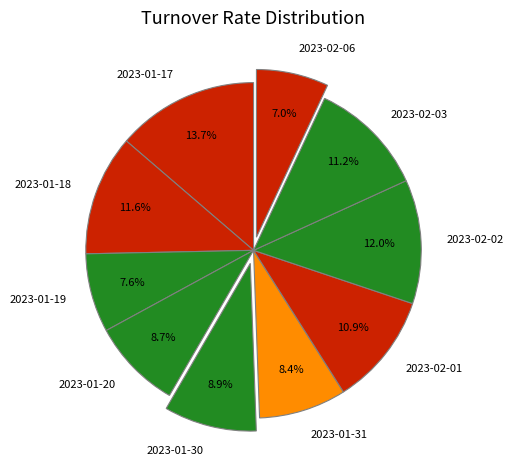

Is there a majority slice in this chart?

No